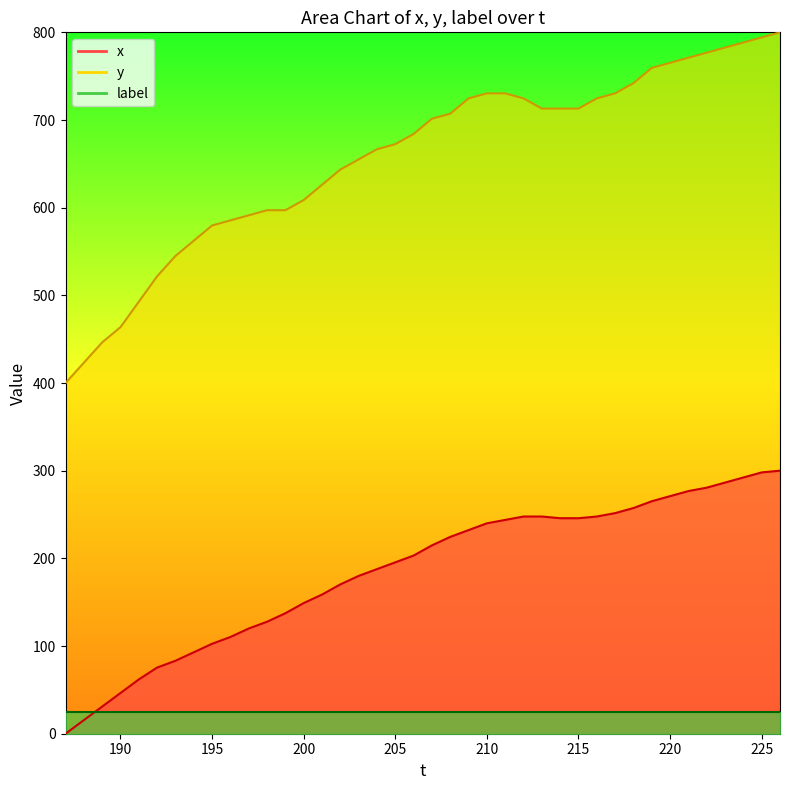

Is the value of x at 10 greater than the value of y at 16?

No